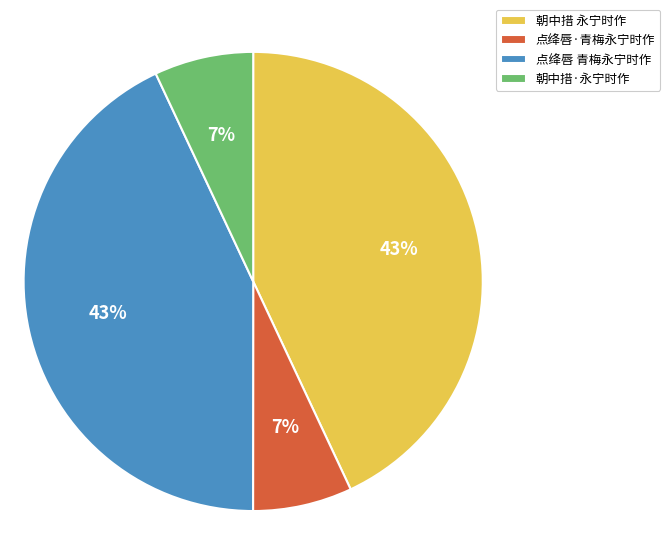

Combined, do 朝中措·永宁时作 and 点绛唇·青梅永宁时作 account for over 50%?

No